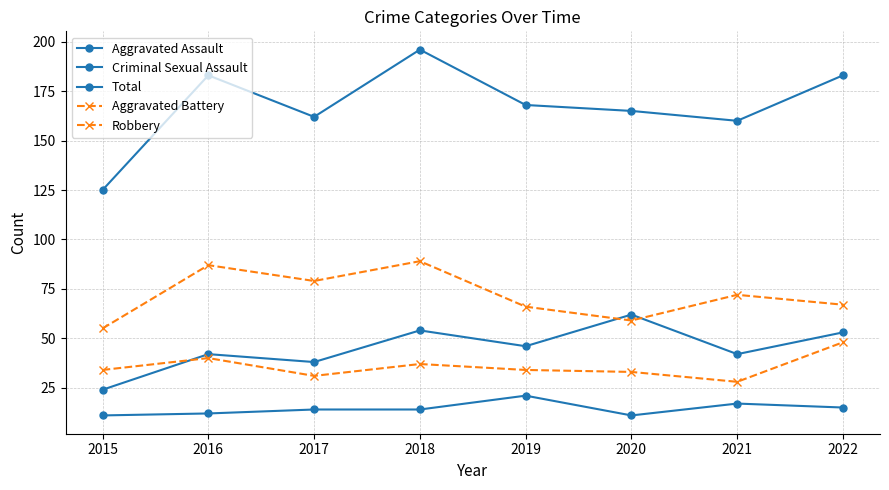

Does the chart have visible grid lines?

Yes